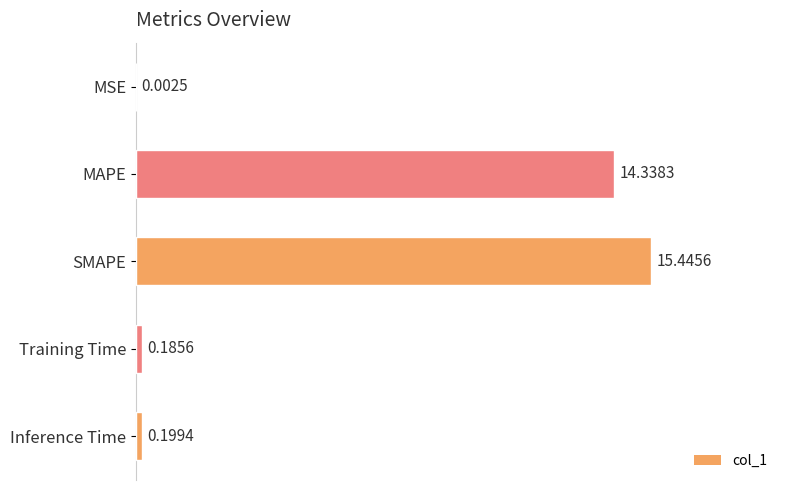

What is the sum of all values?

30.2